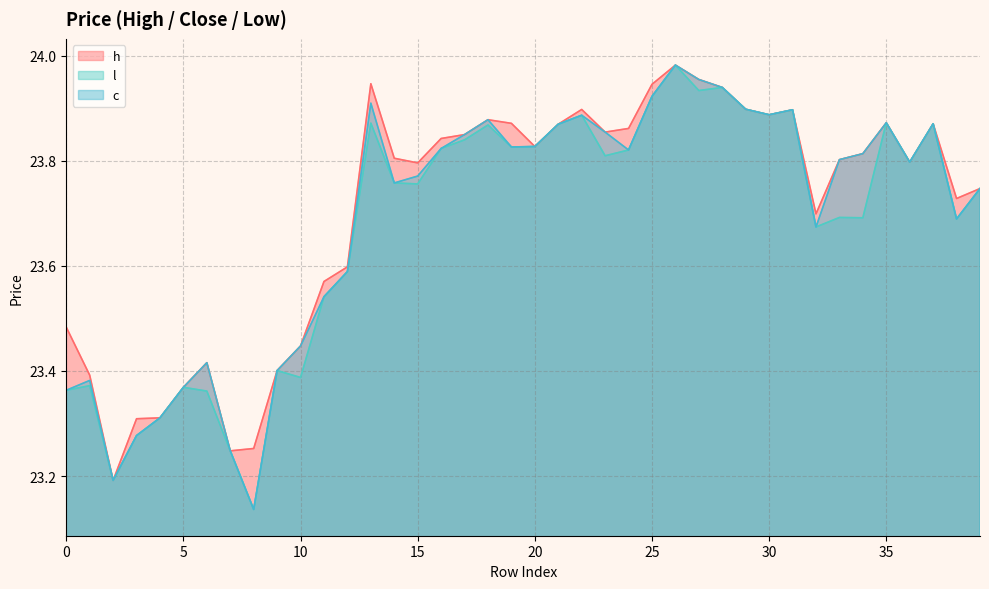

Reading left to right, list all the values displayed in this chart.

h: 0=23.5	1=23.4	2=23.2	3=23.3	4=23.3	5=23.4	6=23.4	7=23.2	8=23.3	9=23.4	10=23.4	11=23.6	12=23.6	13=23.9	14=23.8	15=23.8	16=23.8	17=23.8	18=23.9	19=23.9	20=23.8	21=23.9	22=23.9	23=23.9	24=23.9	25=23.9	26=24.0	27=24.0	28=23.9	29=23.9	30=23.9	31=23.9	32=23.7	33=23.8	34=23.8	35=23.9	36=23.8	37=23.9	38=23.7	39=23.7
l: 0=23.4	1=23.4	2=23.2	3=23.3	4=23.3	5=23.4	6=23.4	7=23.2	8=23.1	9=23.4	10=23.4	11=23.5	12=23.6	13=23.9	14=23.8	15=23.8	16=23.8	17=23.8	18=23.9	19=23.8	20=23.8	21=23.9	22=23.9	23=23.8	24=23.8	25=23.9	26=24.0	27=23.9	28=23.9	29=23.9	30=23.9	31=23.9	32=23.7	33=23.7	34=23.7	35=23.9	36=23.8	37=23.9	38=23.7	39=23.7
c: 0=23.4	1=23.4	2=23.2	3=23.3	4=23.3	5=23.4	6=23.4	7=23.2	8=23.1	9=23.4	10=23.4	11=23.5	12=23.6	13=23.9	14=23.8	15=23.8	16=23.8	17=23.8	18=23.9	19=23.8	20=23.8	21=23.9	22=23.9	23=23.9	24=23.8	25=23.9	26=24.0	27=24.0	28=23.9	29=23.9	30=23.9	31=23.9	32=23.7	33=23.8	34=23.8	35=23.9	36=23.8	37=23.9	38=23.7	39=23.7